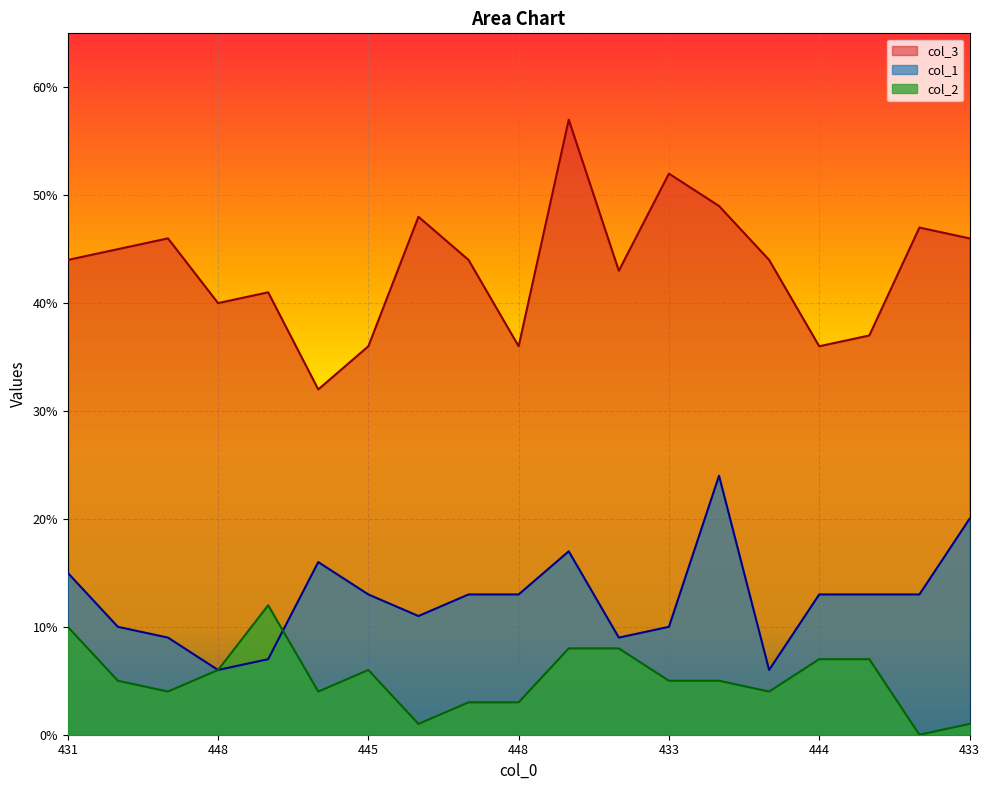

At which category does the chart reach its peak across all series?

418